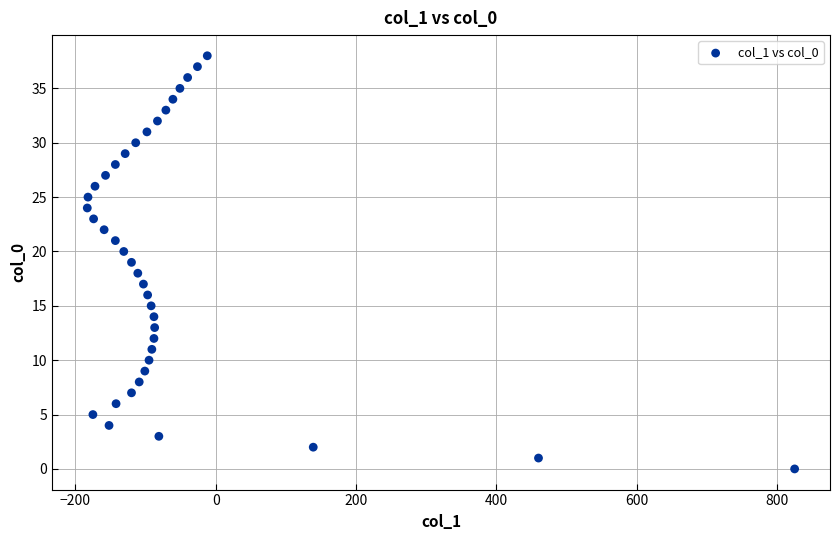

What is the range of X values (max minus min)?

1008